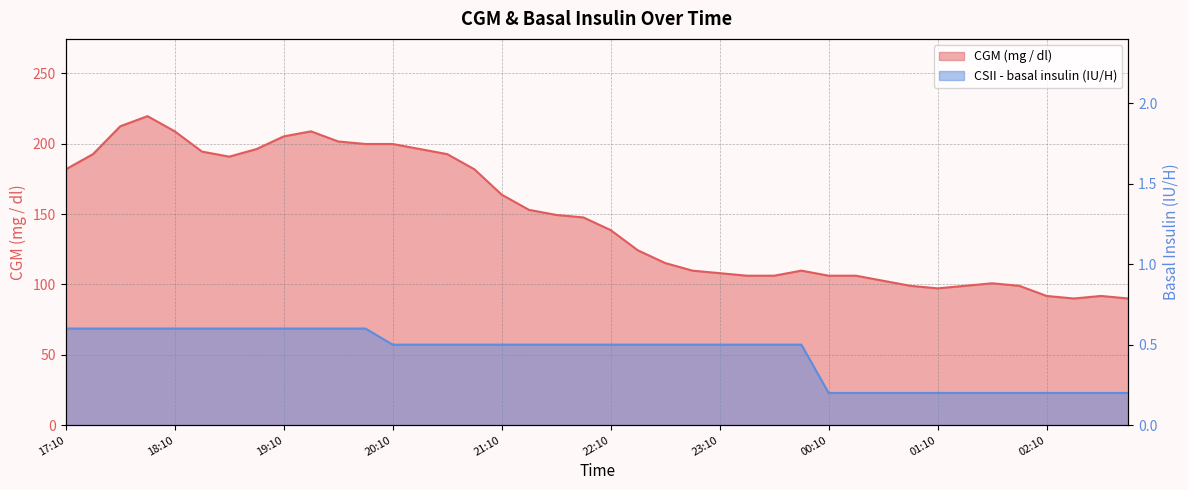

What position from the left is 19:25?

10